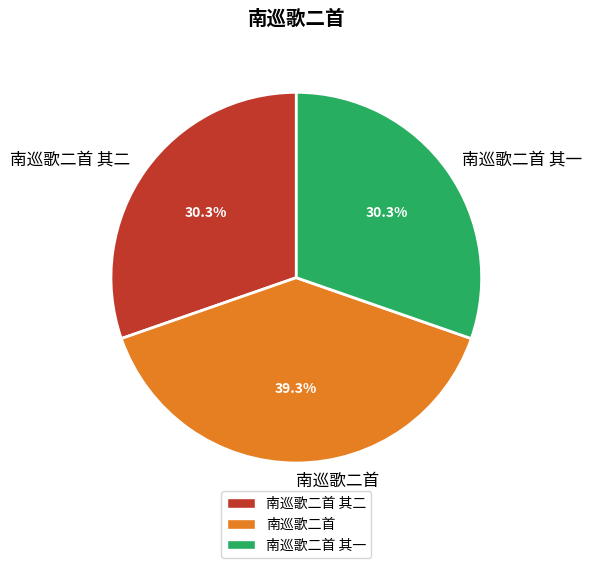

To the nearest percent, what percentage of the pie is 南巡歌二首 其二?

30%